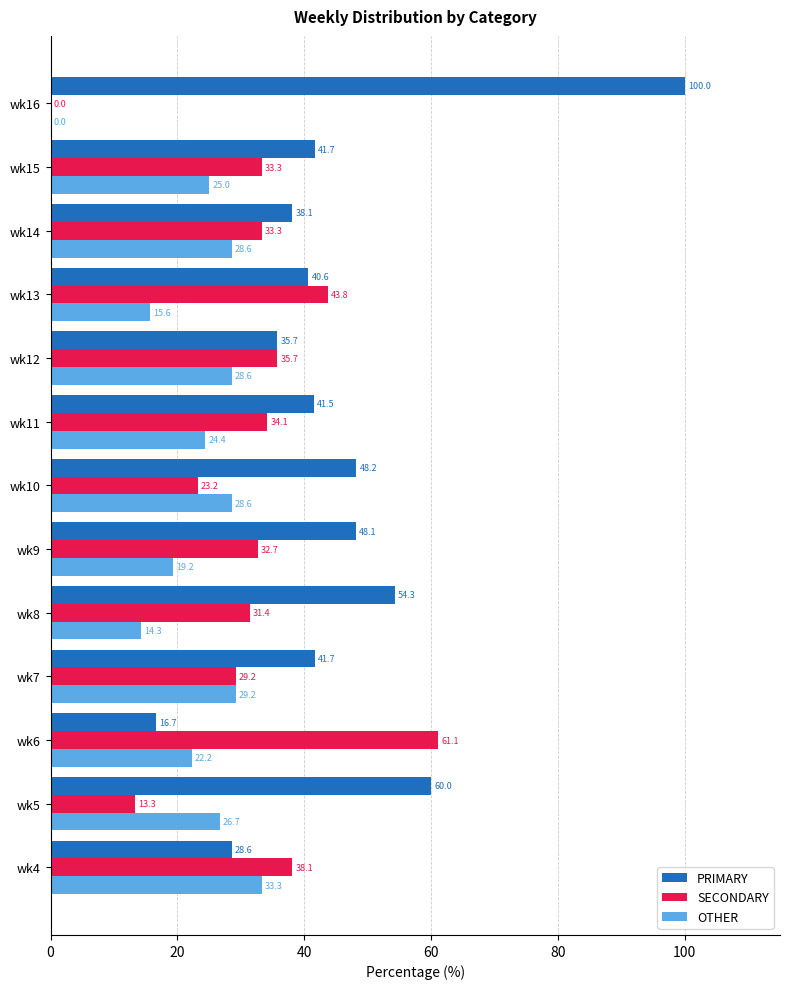

The value of PRIMARY at wk16 is 100.0. True or false?

True